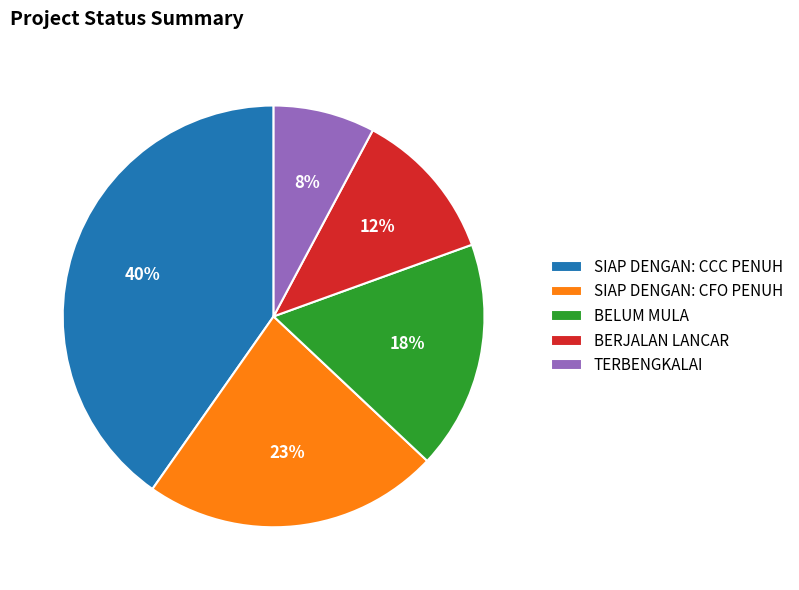

True or false: TERBENGKALAI accounts for 19% of the total.

False